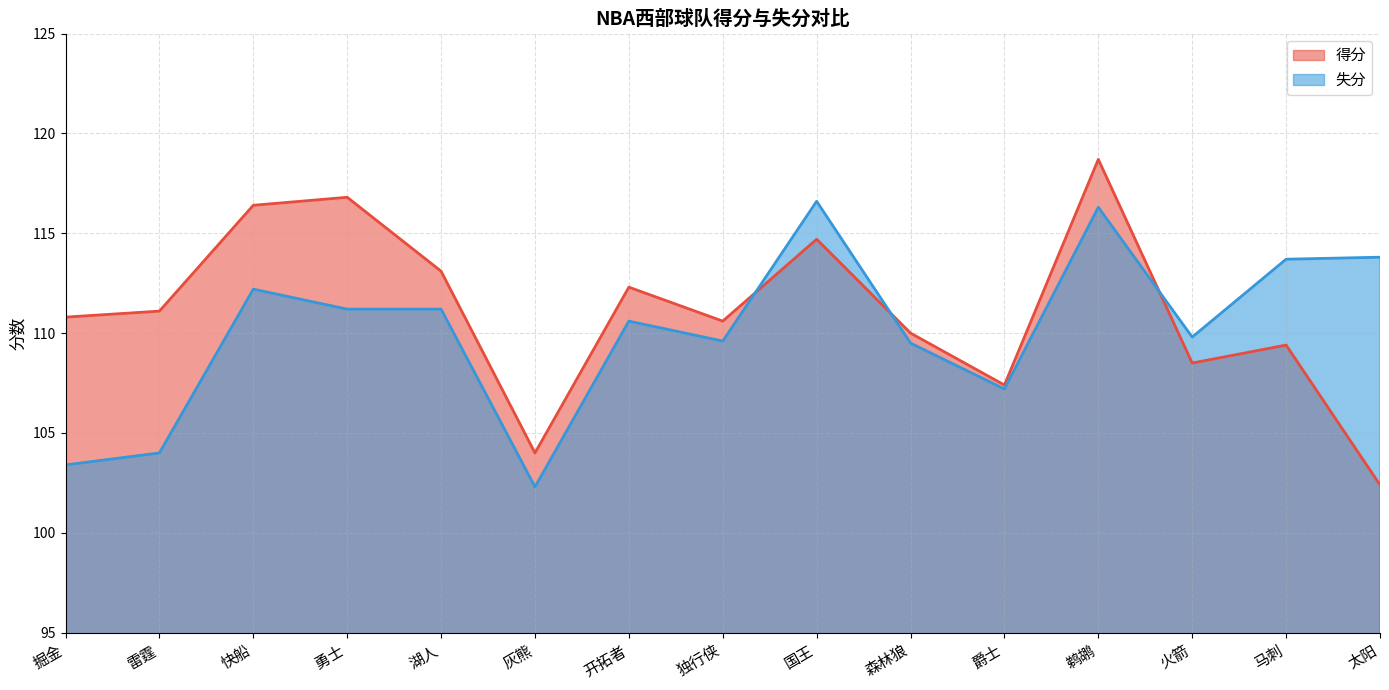

Rank the categories by 失分 value from lowest to highest.

灰熊, 掘金, 雷霆, 爵士, 森林狼, 独行侠, 火箭, 开拓者, 勇士, 湖人, 快船, 马刺, 太阳, 鹈鹕, 国王